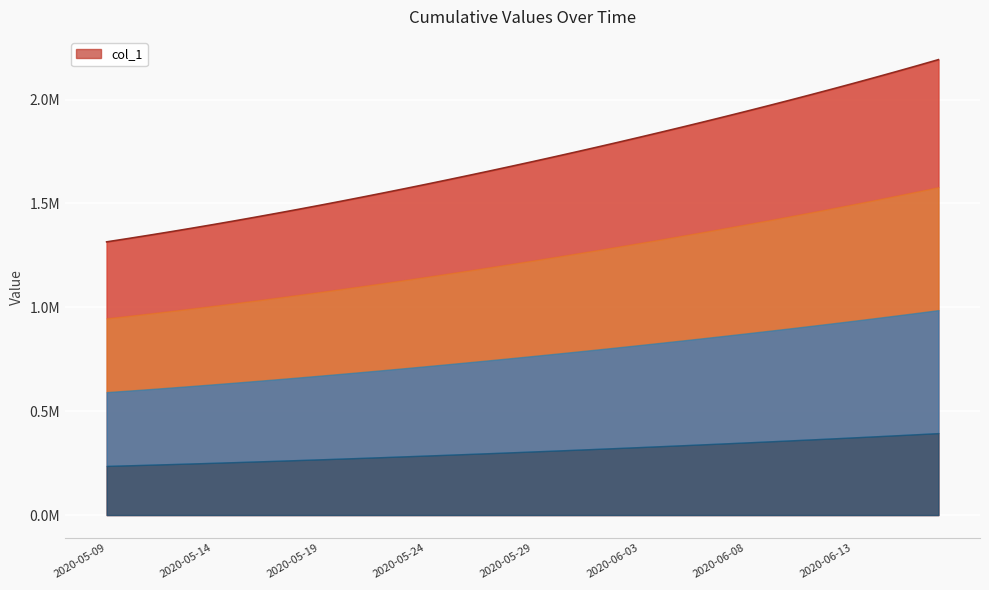

Rank the categories by value from highest to lowest.

2020-06-17, 2020-06-16, 2020-06-15, 2020-06-14, 2020-06-13, 2020-06-12, 2020-06-11, 2020-06-10, 2020-06-09, 2020-06-08, 2020-06-07, 2020-06-06, 2020-06-05, 2020-06-04, 2020-06-03, 2020-06-02, 2020-06-01, 2020-05-31, 2020-05-30, 2020-05-29, 2020-05-28, 2020-05-27, 2020-05-26, 2020-05-25, 2020-05-24, 2020-05-23, 2020-05-22, 2020-05-21, 2020-05-20, 2020-05-19, 2020-05-18, 2020-05-17, 2020-05-16, 2020-05-15, 2020-05-14, 2020-05-13, 2020-05-12, 2020-05-11, 2020-05-10, 2020-05-09